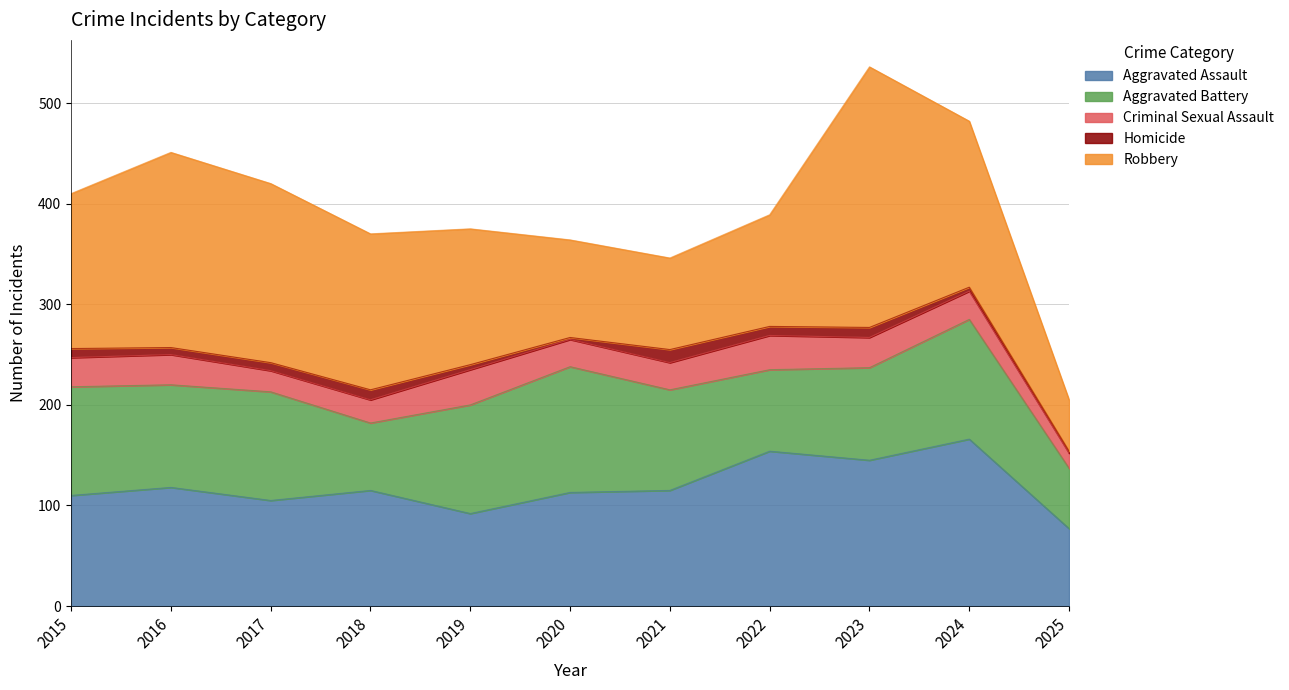

Reading left to right, what are all the values shown in this chart?

Aggravated Assault: 2015=110	2016=118	2017=105	2018=115	2019=92	2020=113	2021=115	2022=154	2023=145	2024=166	2025=77
Aggravated Battery: 2015=108	2016=102	2017=108	2018=67	2019=108	2020=125	2021=100	2022=81	2023=92	2024=119	2025=60
Criminal Sexual Assault: 2015=29	2016=30	2017=21	2018=23	2019=35	2020=27	2021=27	2022=34	2023=30	2024=28	2025=15
Homicide: 2015=9	2016=7	2017=8	2018=10	2019=5	2020=2	2021=13	2022=9	2023=10	2024=4	2025=2
Robbery: 2015=154	2016=194	2017=178	2018=155	2019=135	2020=97	2021=91	2022=111	2023=259	2024=165	2025=51